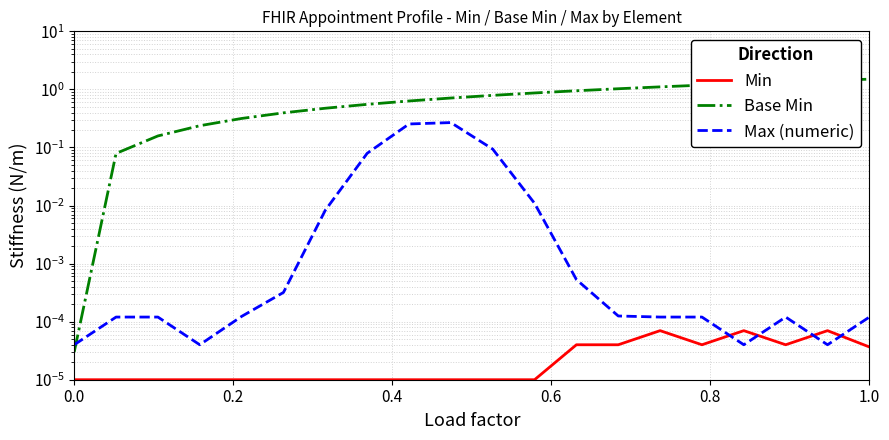

Rank the series at 17 from lowest to highest value.

Min, Max (numeric), Base Min